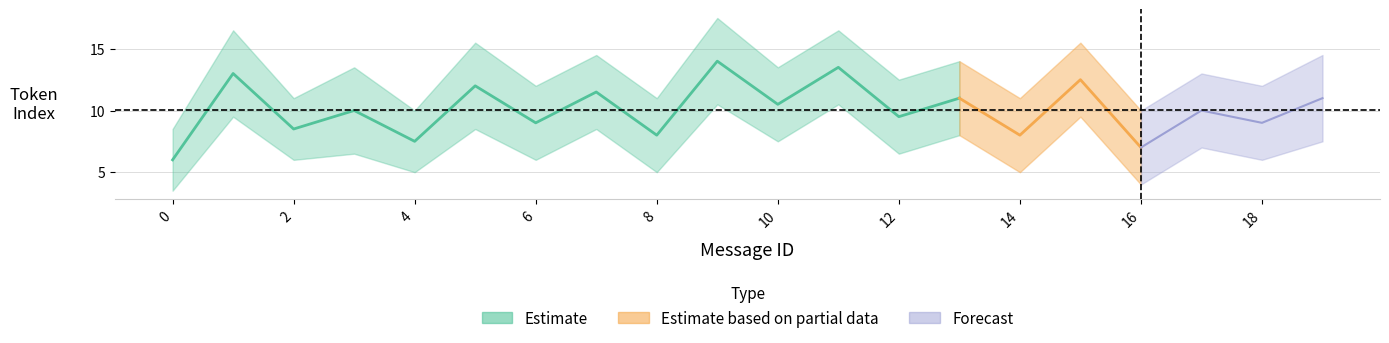

How many values in the lower_token_index series are below 7?

10